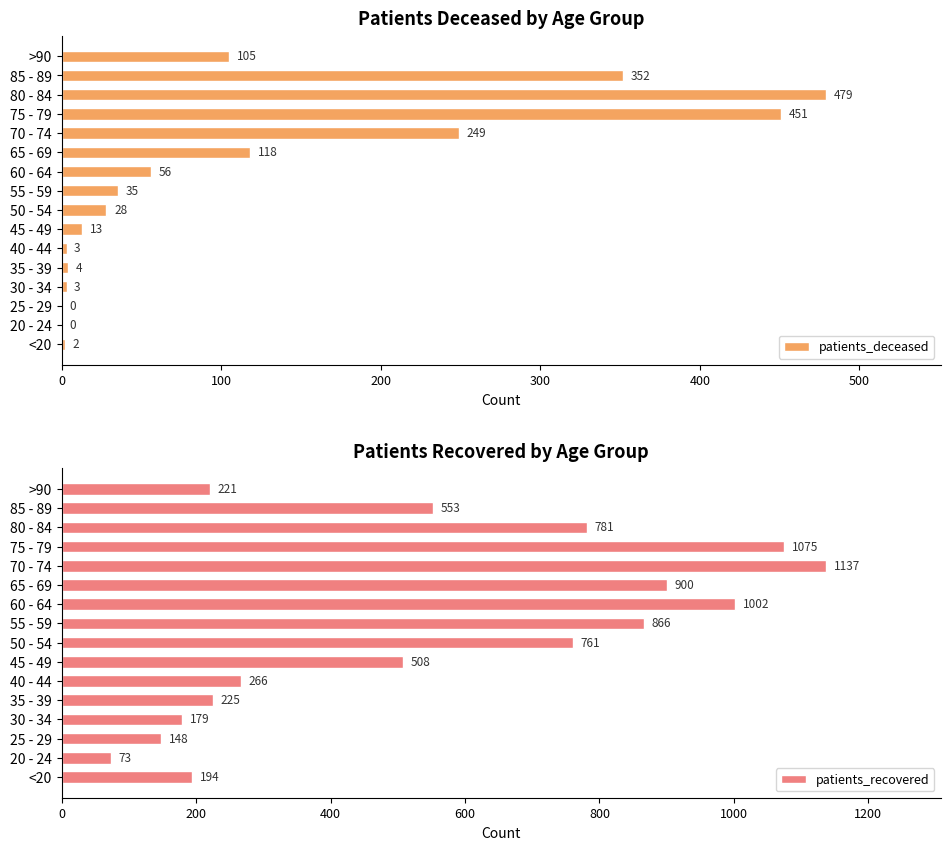

Is it true that patients_deceased equals 763 at 80 - 84?

False